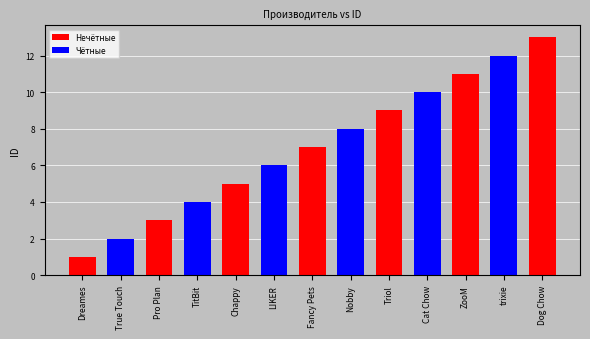

What is the sum of all values?

91